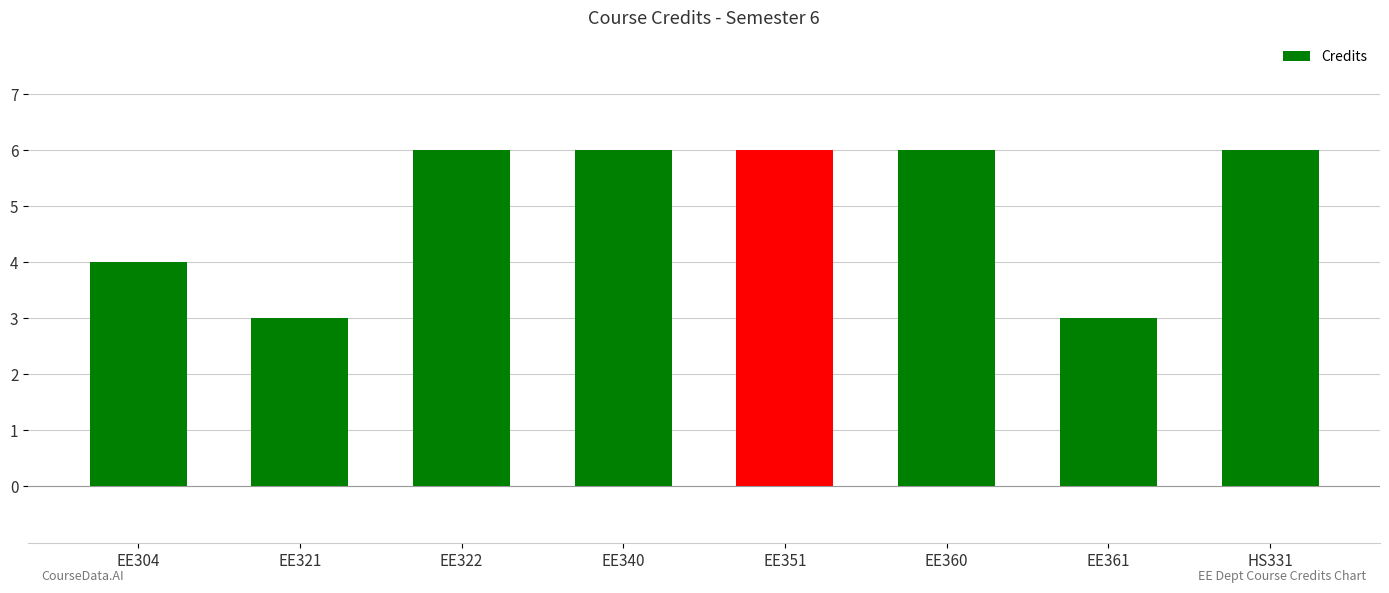

Are the bars horizontal?

No